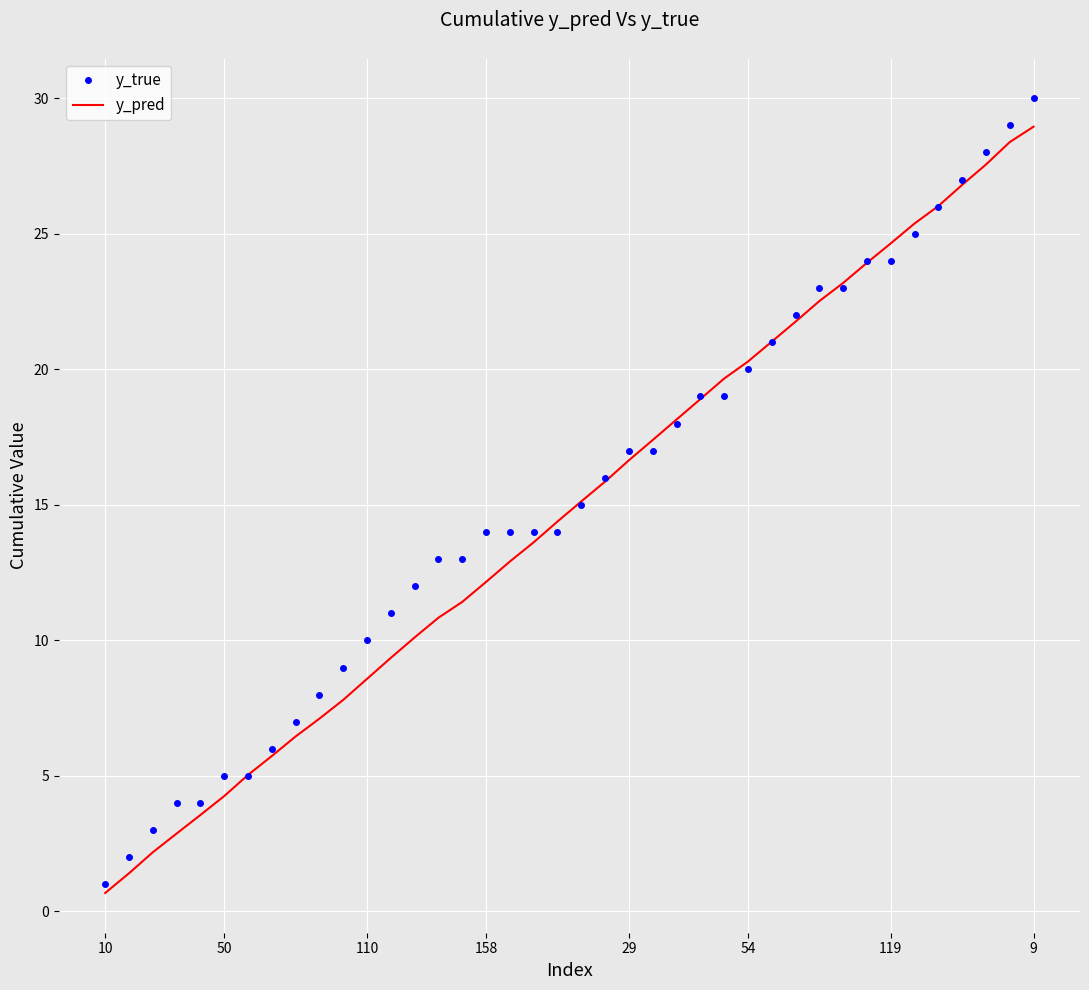

Which series has the widest spread of values?

y_true